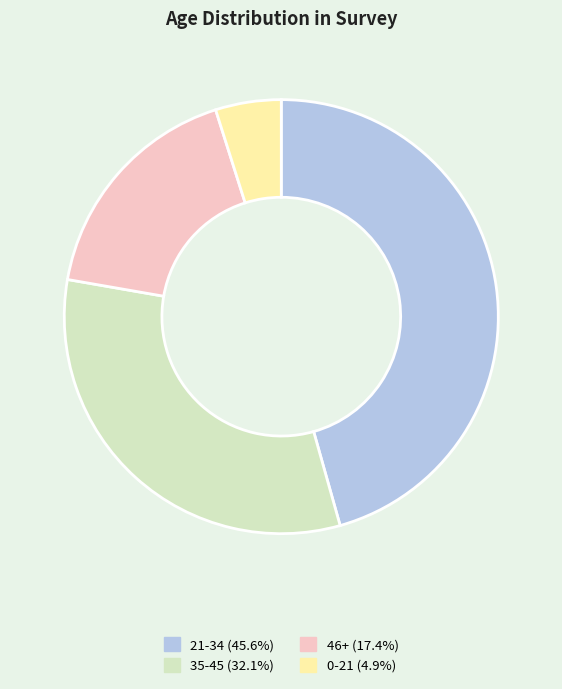

Rank the categories by value from lowest to highest.

0-21, 46+, 35-45, 21-34